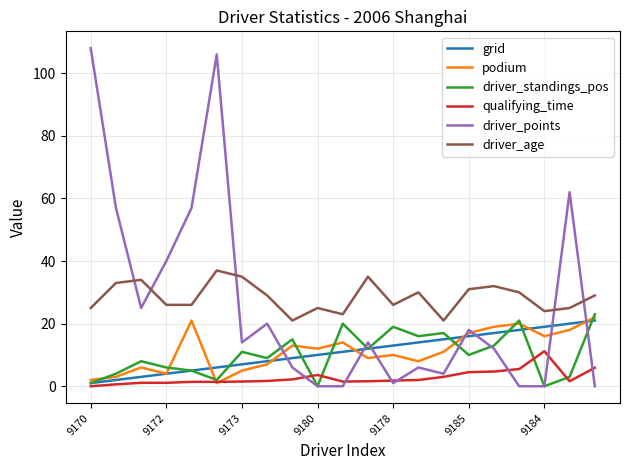

What are all the series names shown in the legend?

grid, podium, driver_standings_pos, qualifying_time, driver_points, driver_age